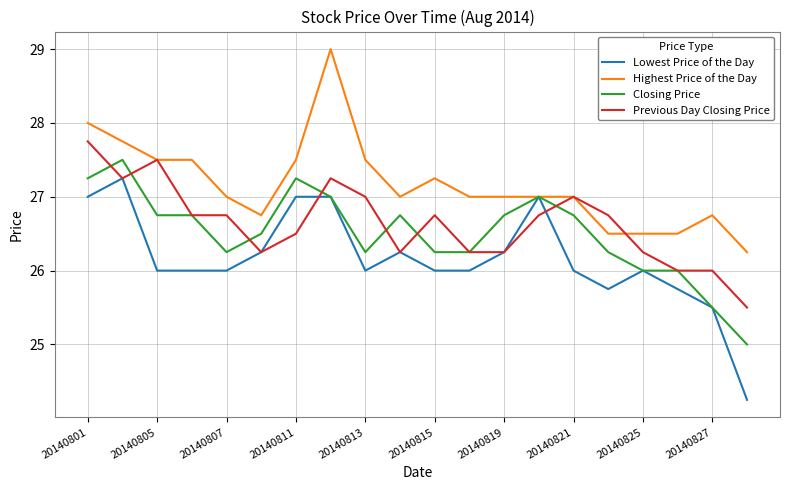

How many distinct data groups are displayed?

4